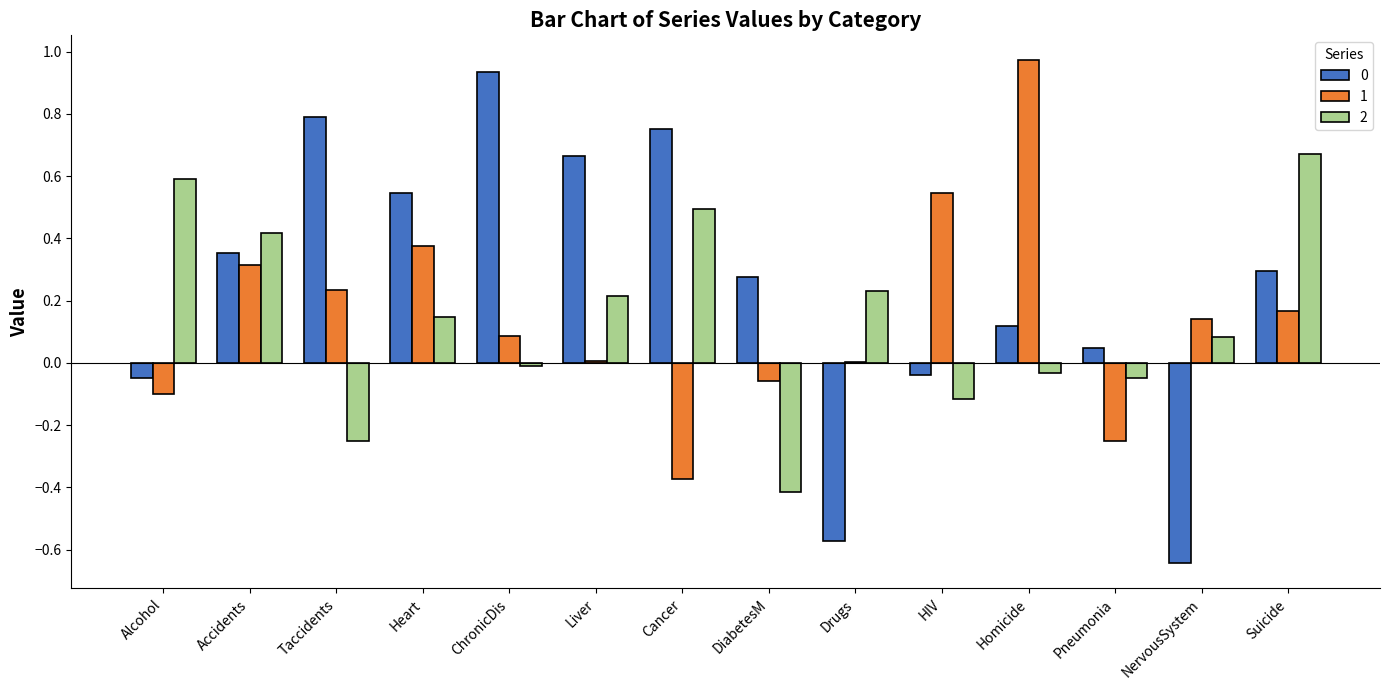

What is the total value across all series at Accidents?

1.1